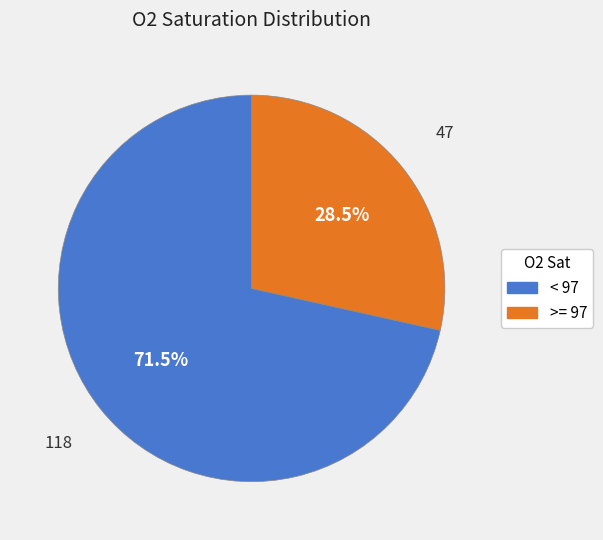

Between < 97 and >= 97, which is larger?

< 97